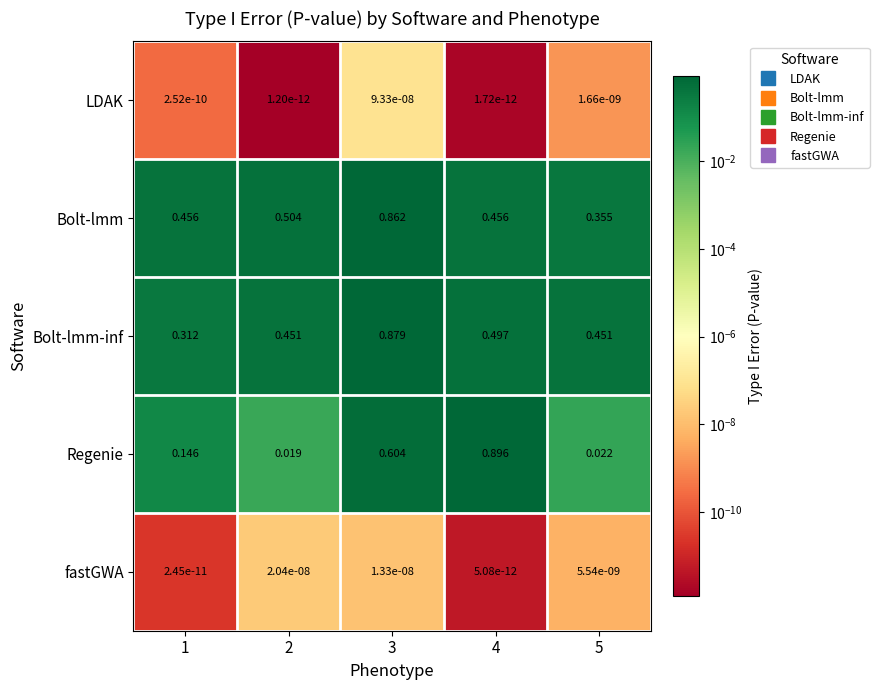

Between 4 and 5, which series saw the biggest shift?

Regenie